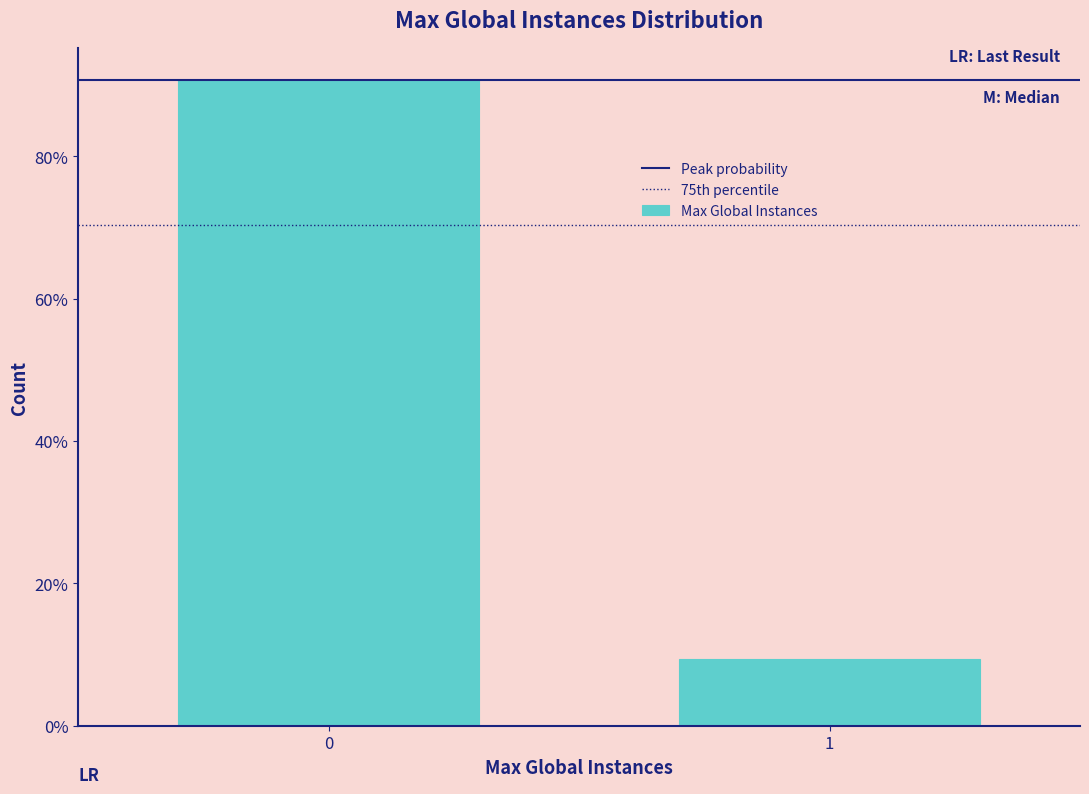

Reading left to right, list all the values displayed in this chart.

90.7	9.3